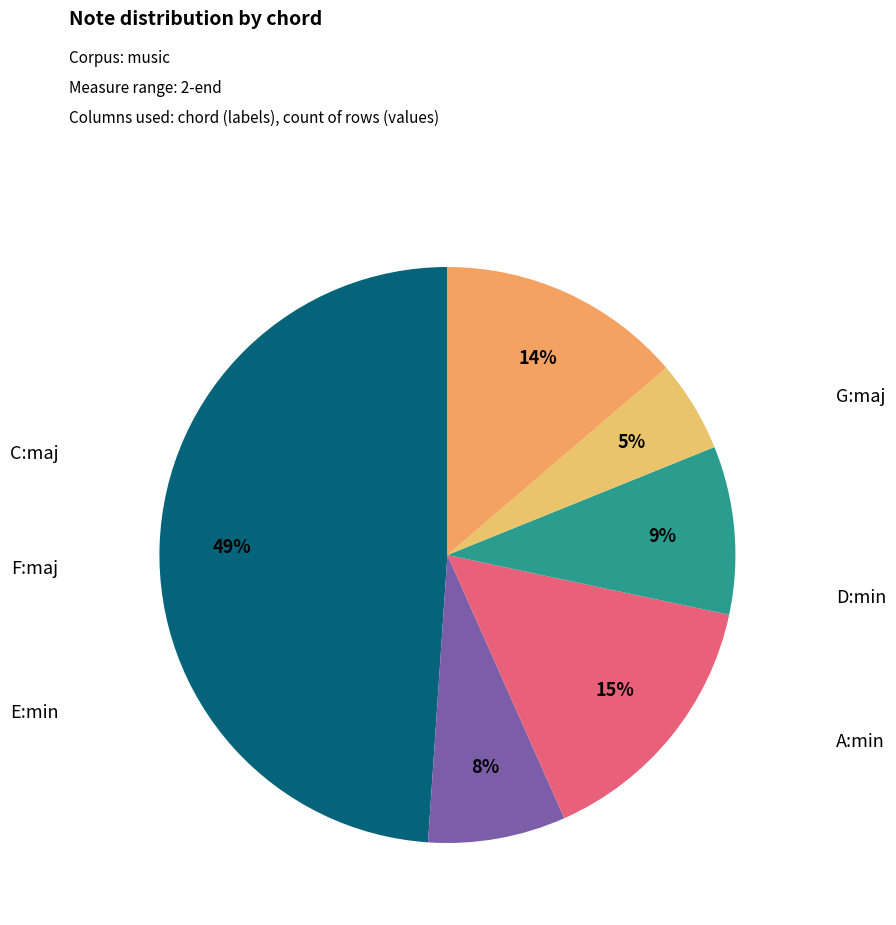

Count the number of slices in the pie.

6